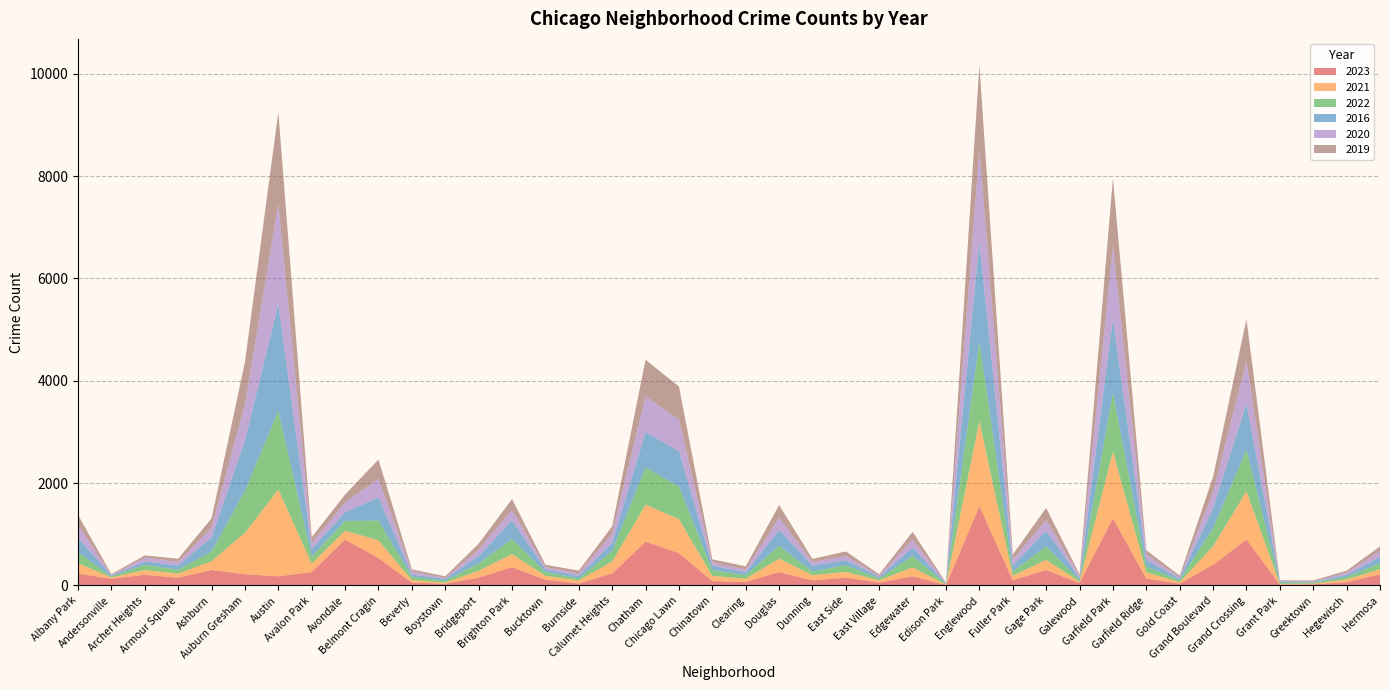

Reading right to left, what are all the values shown in this chart?

2023: Hermosa=219	Hegewisch=64	Greektown=22	Grant Park=16	Grand Crossing=898	Grand Boulevard=404	Gold Coast=35	Garfield Ridge=135	Garfield Park=1313	Galewood=48	Gage Park=304	Fuller Park=102	Englewood=1552	Edison Park=10	Edgewater=180	East Village=57	East Side=151	Dunning=101	Douglas=262	Clearing=68	Chinatown=84	Chicago Lawn=633	Chatham=856	Calumet Heights=236	Burnside=39	Bucktown=112	Brighton Park=360	Bridgeport=153	Boystown=35	Beverly=56	Belmont Cragin=536	Avondale=898	Avalon Park=262	Austin=180	Auburn Gresham=219	Ashburn=304	Armour Square=153	Archer Heights=208	Andersonville=132	Albany Park=232
2021: Hermosa=97	Hegewisch=54	Greektown=14	Grant Park=15	Grand Crossing=942	Grand Boulevard=363	Gold Coast=31	Garfield Ridge=123	Garfield Park=1302	Galewood=25	Gage Park=197	Fuller Park=89	Englewood=1660	Edison Park=6	Edgewater=175	East Village=43	East Side=114	Dunning=100	Douglas=262	Clearing=63	Chinatown=103	Chicago Lawn=661	Chatham=722	Calumet Heights=231	Burnside=60	Bucktown=77	Brighton Park=251	Bridgeport=134	Boystown=21	Beverly=49	Belmont Cragin=346	Avondale=174	Avalon Park=168	Austin=1694	Auburn Gresham=811	Ashburn=171	Armour Square=79	Archer Heights=94	Andersonville=25	Albany Park=203
2022: Hermosa=117	Hegewisch=50	Greektown=19	Grant Park=20	Grand Crossing=810	Grand Boulevard=359	Gold Coast=34	Garfield Ridge=114	Garfield Park=1147	Galewood=30	Gage Park=264	Fuller Park=84	Englewood=1556	Edison Park=15	Edgewater=224	East Village=37	East Side=132	Dunning=70	Douglas=253	Clearing=69	Chinatown=116	Chicago Lawn=641	Chatham=731	Calumet Heights=206	Burnside=40	Bucktown=75	Brighton Park=299	Bridgeport=143	Boystown=37	Beverly=66	Belmont Cragin=389	Avondale=190	Avalon Park=136	Austin=1542	Auburn Gresham=819	Ashburn=188	Armour Square=77	Archer Heights=102	Andersonville=18	Albany Park=216
2016: Hermosa=124	Hegewisch=42	Greektown=11	Grant Park=26	Grand Crossing=908	Grand Boulevard=384	Gold Coast=33	Garfield Ridge=126	Garfield Park=1448	Galewood=42	Gage Park=305	Fuller Park=118	Englewood=1948	Edison Park=12	Edgewater=162	East Village=32	East Side=97	Dunning=119	Douglas=308	Clearing=55	Chinatown=84	Chicago Lawn=690	Chatham=686	Calumet Heights=157	Burnside=49	Bucktown=55	Brighton Park=363	Bridgeport=147	Boystown=39	Beverly=40	Belmont Cragin=451	Avondale=172	Avalon Park=151	Austin=2086	Auburn Gresham=983	Ashburn=276	Armour Square=83	Archer Heights=65	Andersonville=20	Albany Park=282
2020: Hermosa=114	Hegewisch=46	Greektown=11	Grant Park=7	Grand Crossing=828	Grand Boulevard=313	Gold Coast=28	Garfield Ridge=109	Garfield Park=1427	Galewood=43	Gage Park=213	Fuller Park=112	Englewood=1801	Edison Park=5	Edgewater=157	East Village=24	East Side=85	Dunning=69	Douglas=242	Clearing=56	Chinatown=63	Chicago Lawn=618	Chatham=703	Calumet Heights=185	Burnside=47	Bucktown=41	Brighton Park=203	Bridgeport=124	Boystown=14	Beverly=62	Belmont Cragin=364	Avondale=188	Avalon Park=113	Austin=1959	Auburn Gresham=708	Ashburn=193	Armour Square=70	Archer Heights=78	Andersonville=8	Albany Park=246
2019: Hermosa=93	Hegewisch=34	Greektown=22	Grant Park=18	Grand Crossing=820	Grand Boulevard=301	Gold Coast=32	Garfield Ridge=83	Garfield Park=1318	Galewood=28	Gage Park=232	Fuller Park=100	Englewood=1655	Edison Park=9	Edgewater=150	East Village=27	East Side=86	Dunning=61	Douglas=245	Clearing=64	Chinatown=61	Chicago Lawn=646	Chatham=714	Calumet Heights=142	Burnside=55	Bucktown=45	Brighton Park=213	Bridgeport=115	Boystown=33	Beverly=42	Belmont Cragin=375	Avondale=156	Avalon Park=114	Austin=1792	Auburn Gresham=826	Ashburn=180	Armour Square=61	Archer Heights=41	Andersonville=18	Albany Park=199